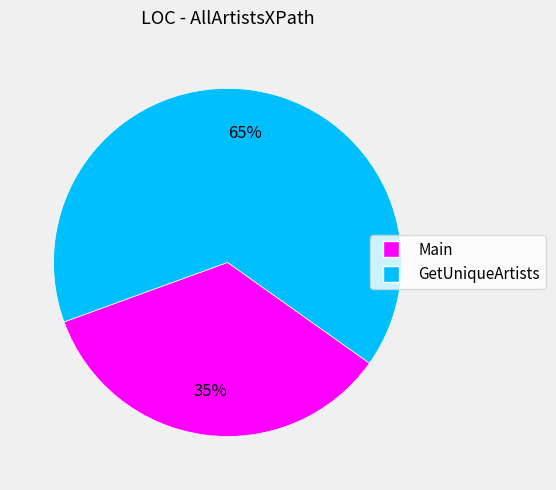

What is the smallest slice in the pie chart?

Main